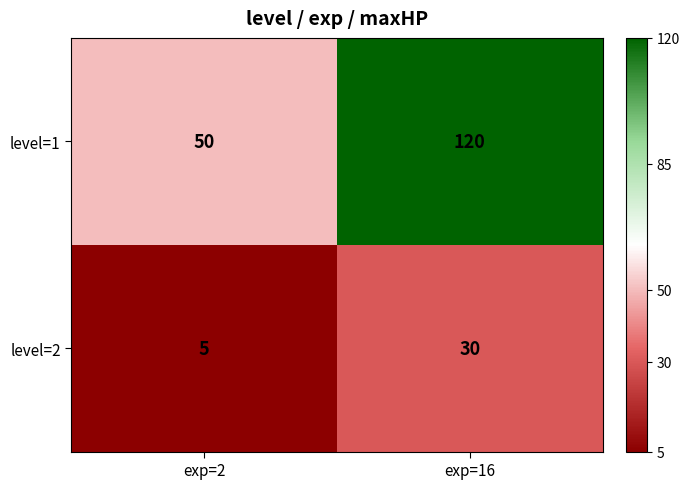

Reading right to left, what are all the values shown in this chart?

level=1: exp=16=120	exp=2=50
level=2: exp=16=30	exp=2=5